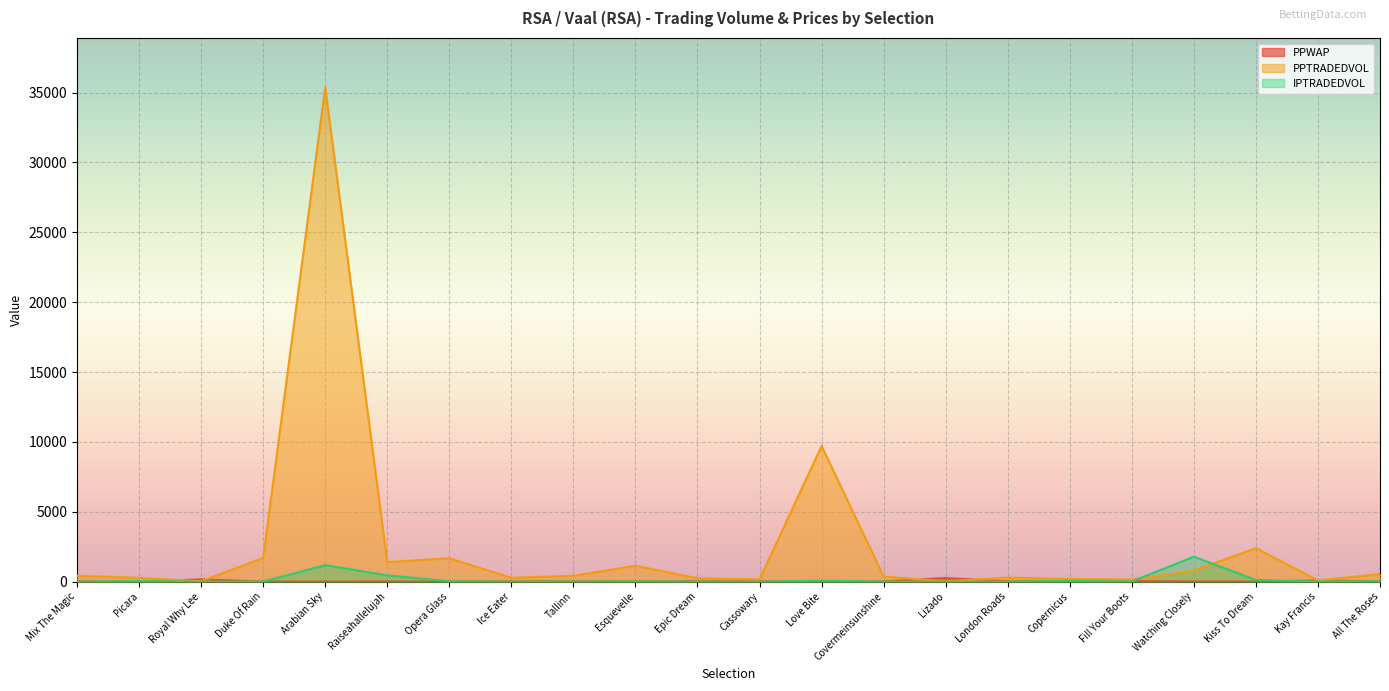

Where is the first local minimum for PPTRADEDVOL?

Royal Why Lee